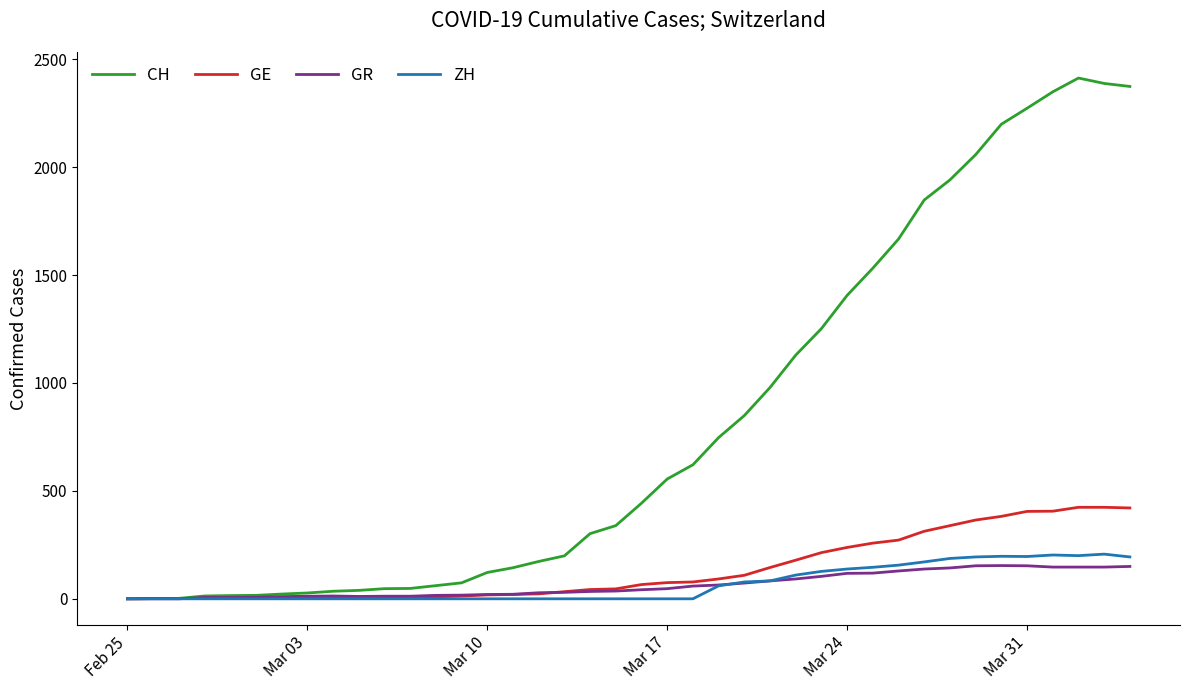

What is the maximum value for GE?

424